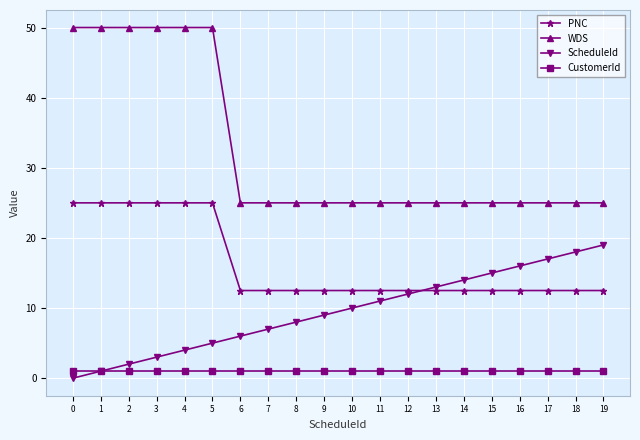

Which series has the widest spread of values?

WDS